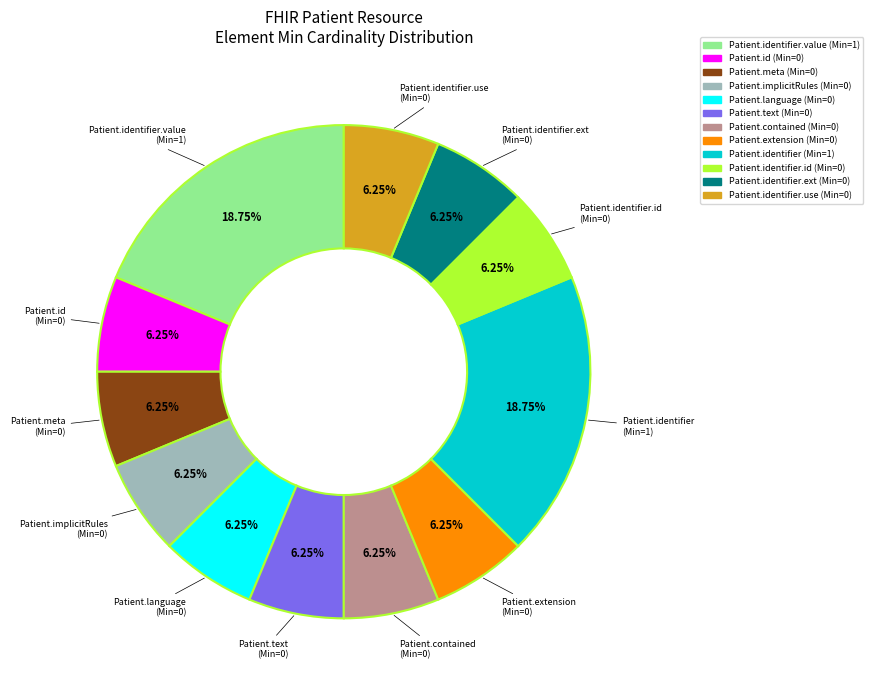

Is there a majority slice in this chart?

No